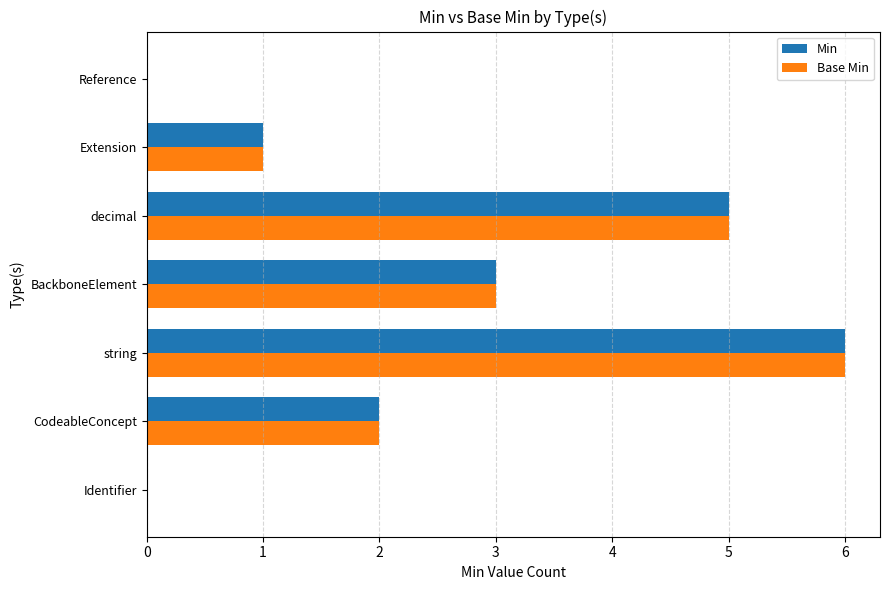

At which label does Min reach its peak?

string